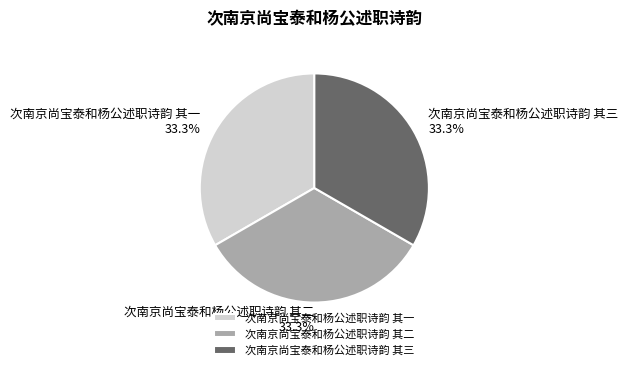

What is the total percentage of 次南京尚宝泰和杨公述职诗韵 其二 and 次南京尚宝泰和杨公述职诗韵 其一?

66.7%